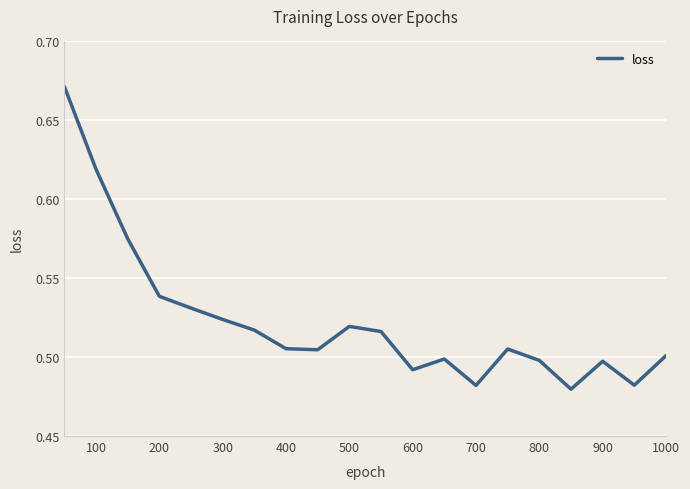

What is the average value?

0.5